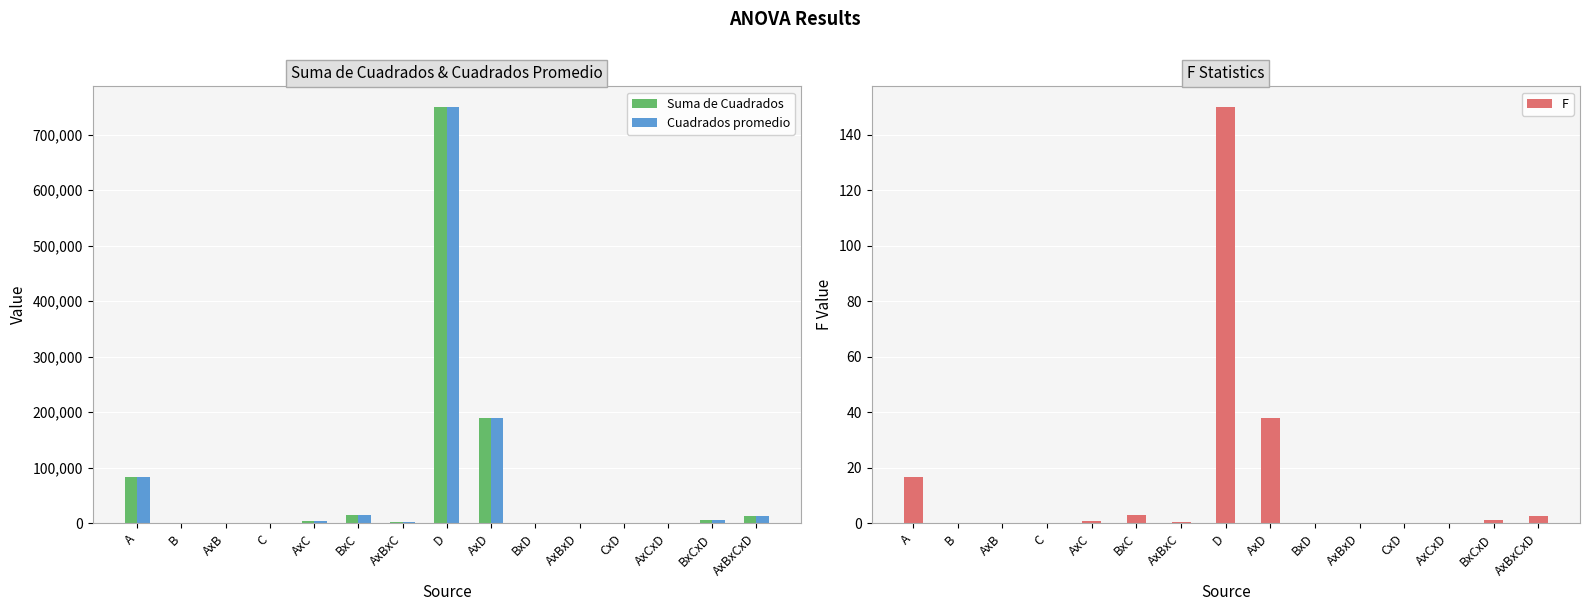

Rank the categories by Cuadrados promedio value from lowest to highest.

BxD, B, CxD, AxBxD, AxCxD, C, AxB, AxBxC, AxC, BxCxD, AxBxCxD, BxC, A, AxD, D